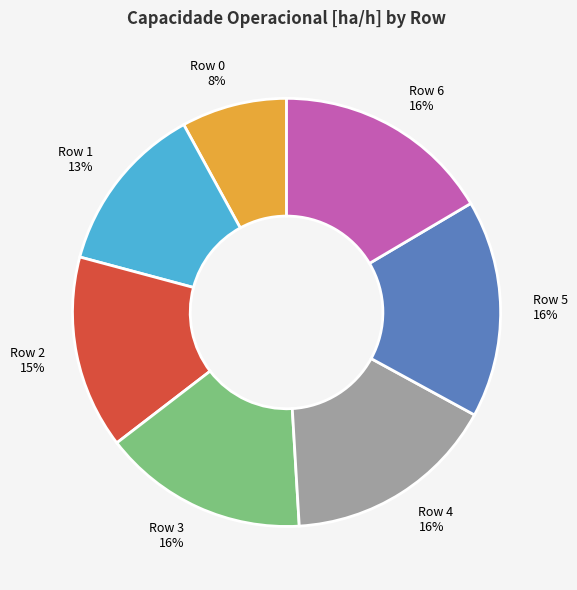

Is there any slice that represents more than half of the pie?

No